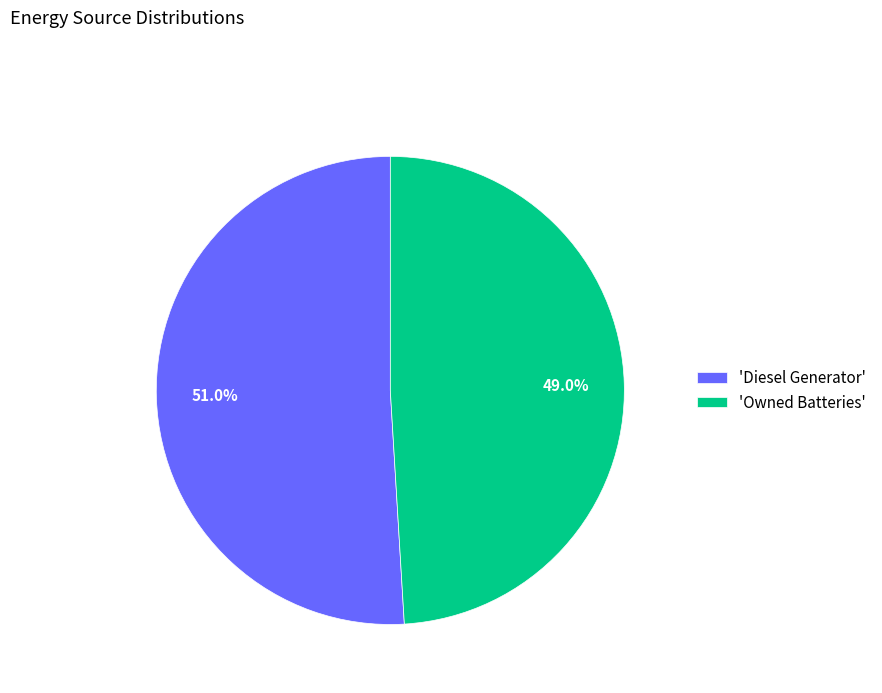

Count the number of slices in the pie.

2